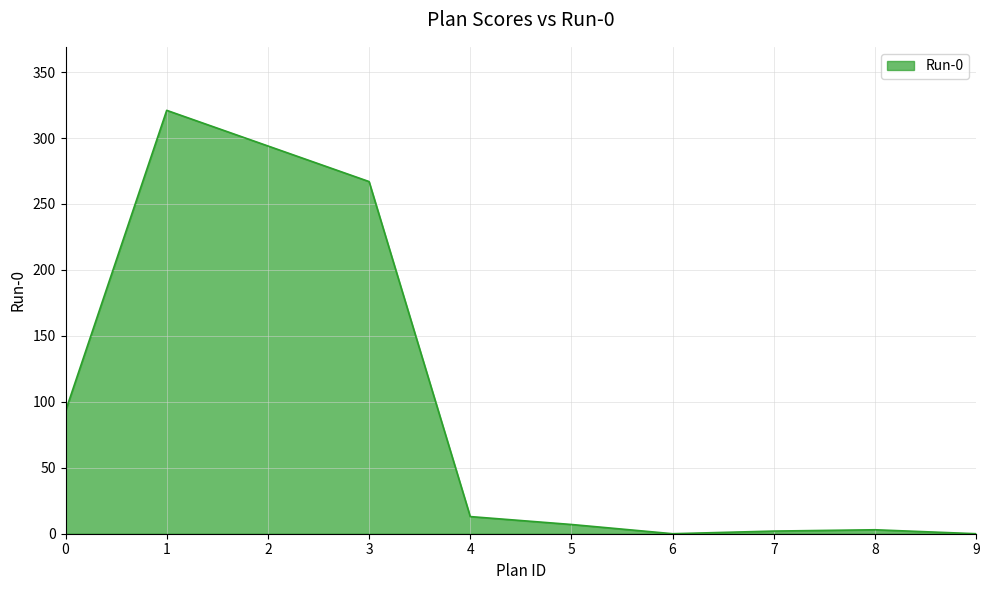

The chart shows a value of 93 at 0. True or false?

True